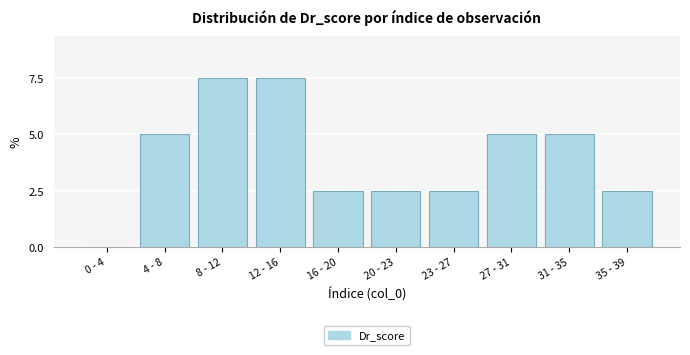

Reading left to right, list all the values displayed in this chart.

0 - 4=0.0	4 - 8=5.0	8 - 12=7.5	12 - 16=7.5	16 - 20=2.5	20 - 23=2.5	23 - 27=2.5	27 - 31=5.0	31 - 35=5.0	35 - 39=2.5